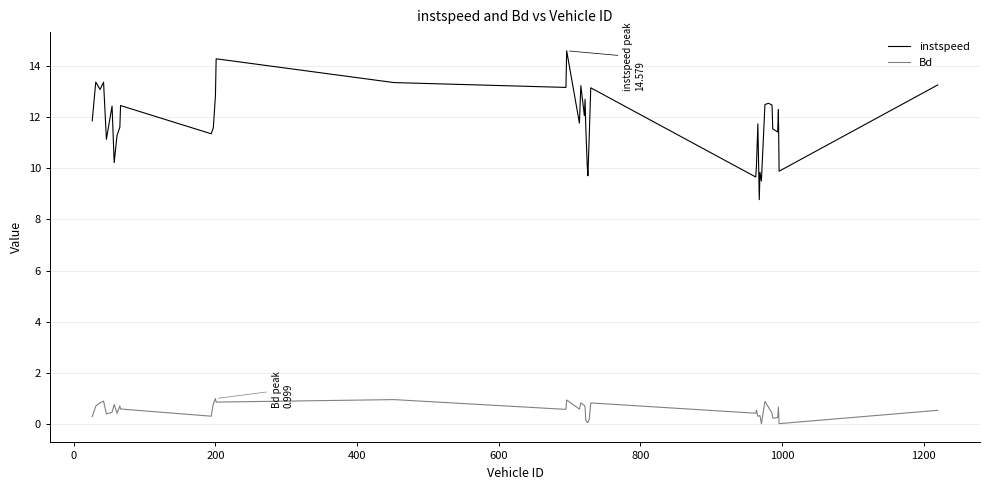

What is the lowest value of the instspeed series?

8.8